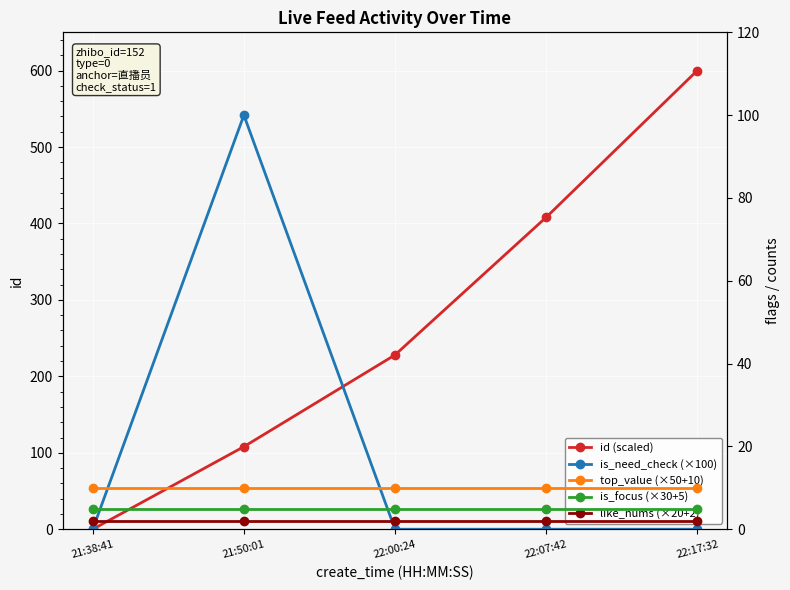

What is the spread (max minus min) of values at 22:00:24?

228.0